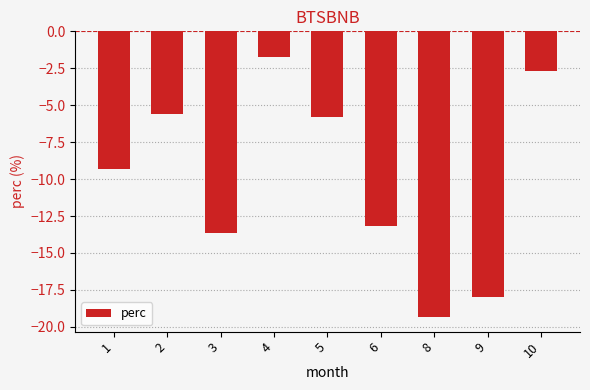

Reading right to left, list all the values displayed in this chart.

-2.7	-18.0	-19.4	-13.2	-5.8	-1.7	-13.6	-5.6	-9.3